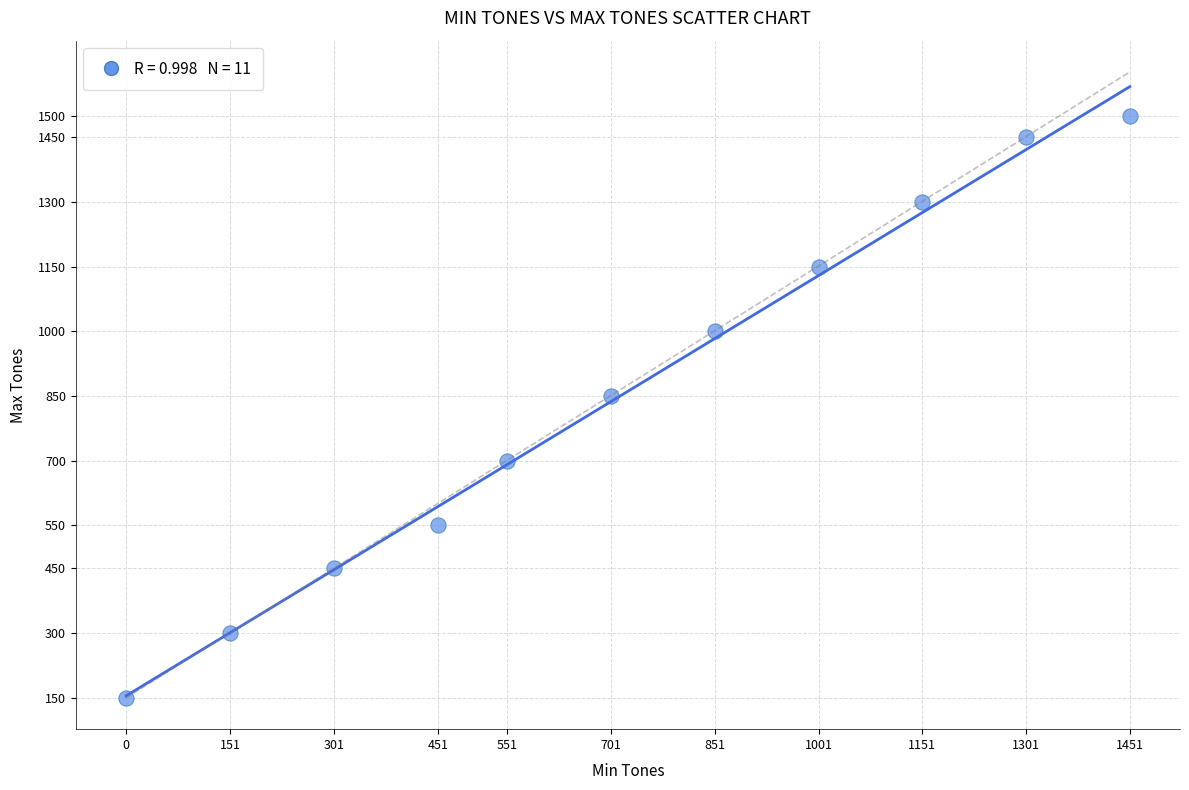

What Y value in the scatter plot is closest to 825?

850